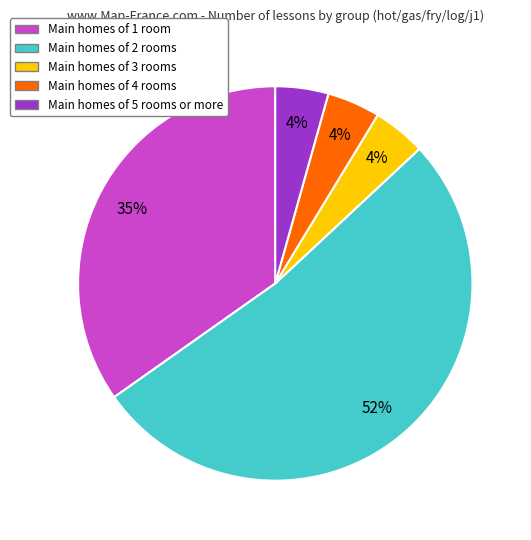

To the nearest percent, what is the difference between the largest and smallest slice percentages?

48%